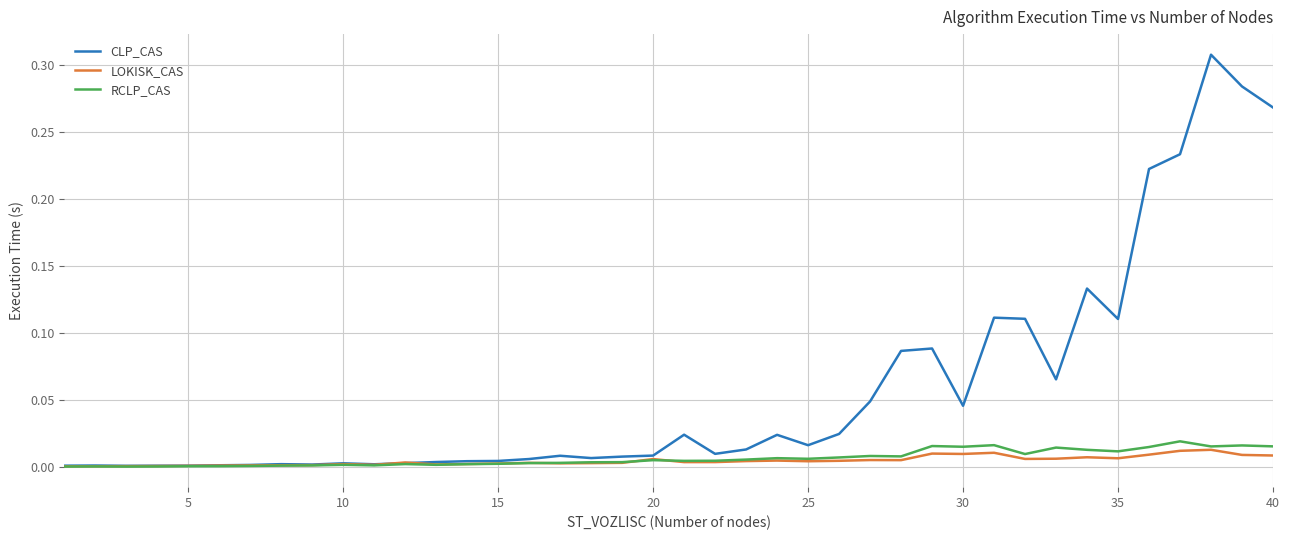

How many lines are shown in the chart?

3